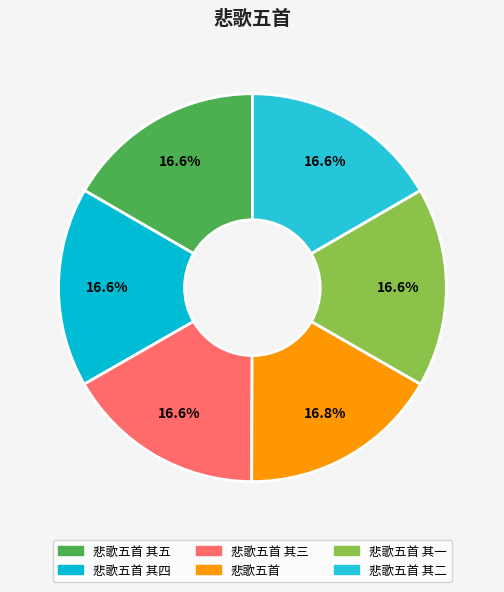

To the nearest percent, what percentage of the pie is 悲歌五首 其三?

17%